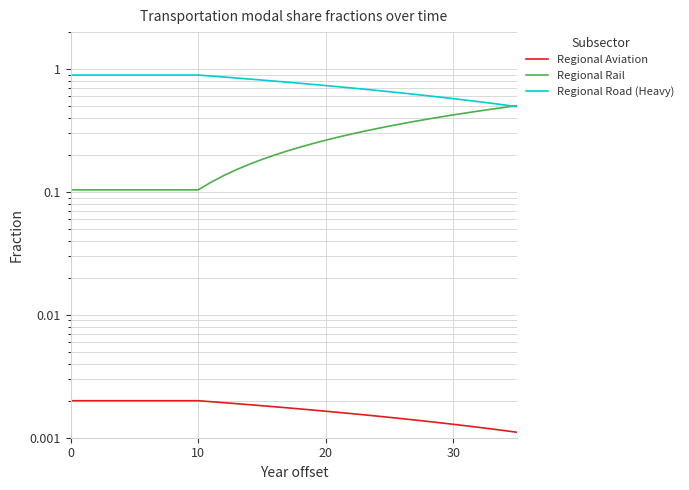

What are all the series names shown in the legend?

Regional Aviation, Regional Rail, Regional Road (Heavy)